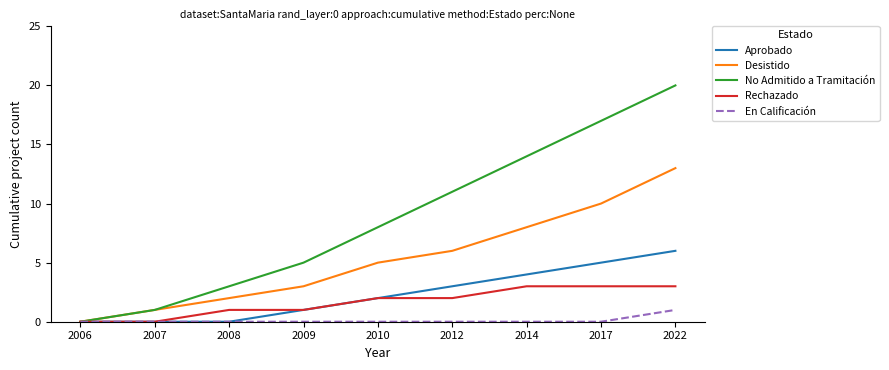

What is the difference between the maximum and second lowest values in the Aprobado series?

6